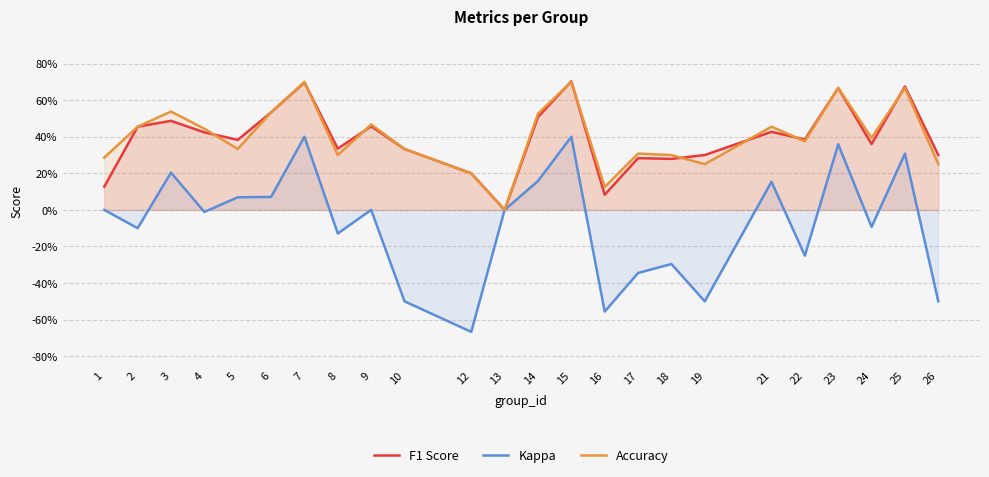

How many interior local valleys does the F1 Score series have?

7